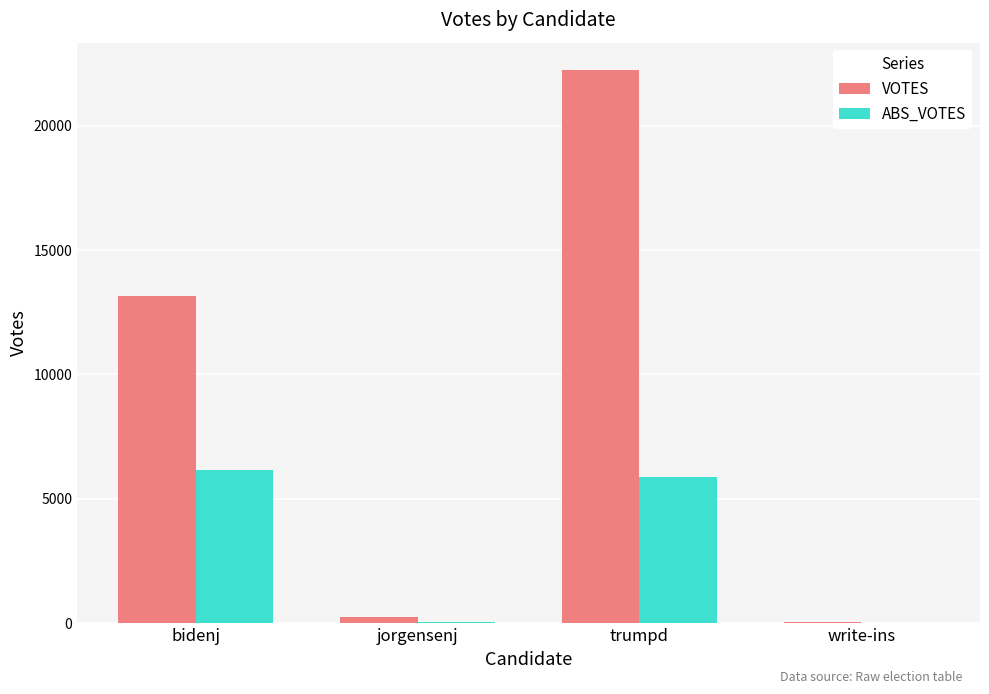

Between bidenj and write-ins, which series saw the biggest shift?

VOTES